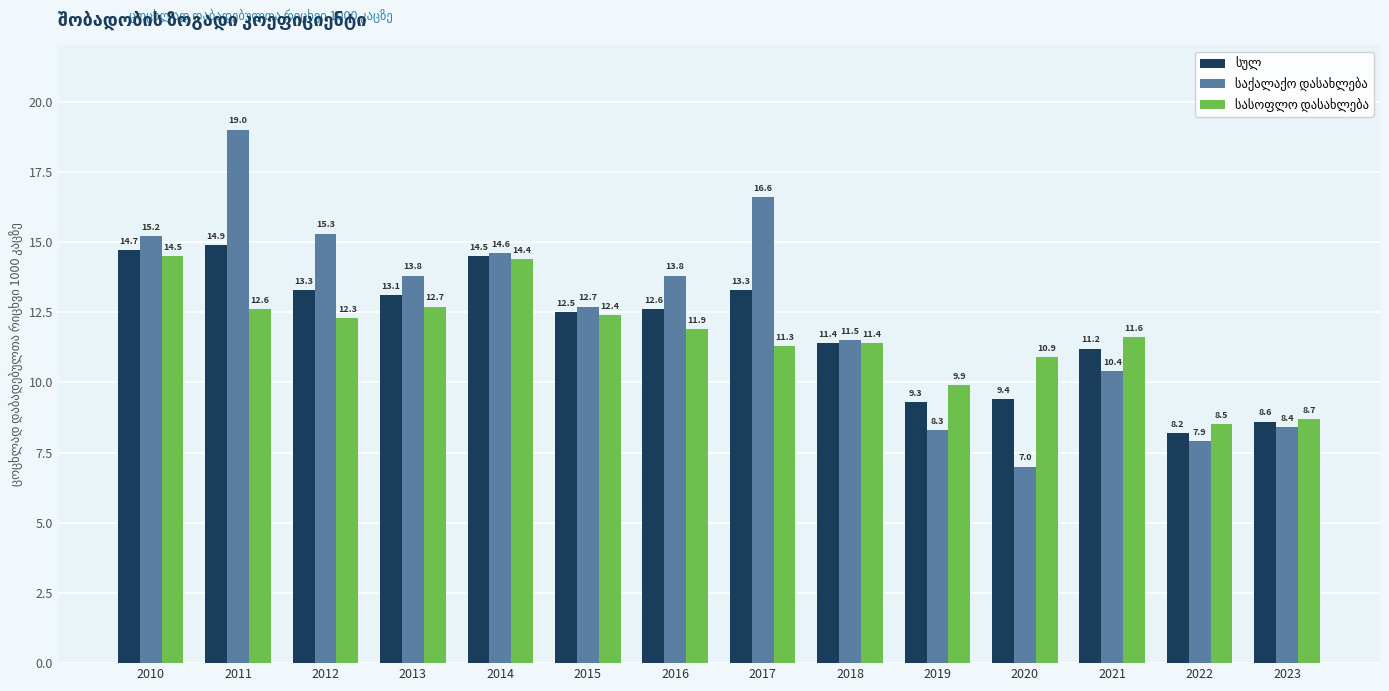

What is the total value across all series at 2015?

37.6